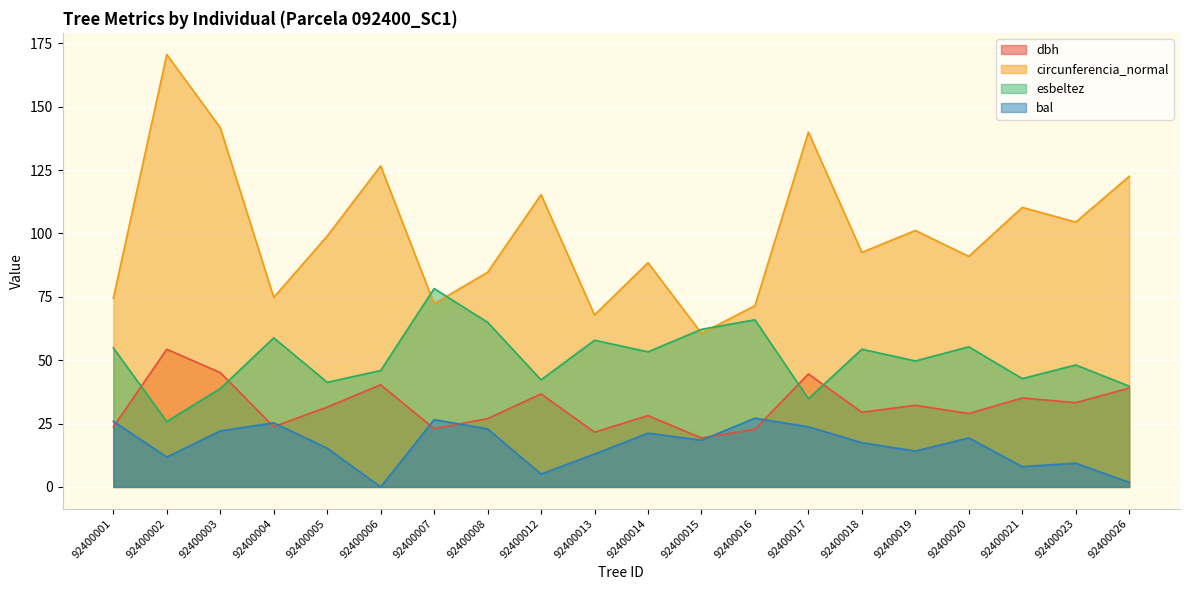

At which label does bal reach its peak?

92400016